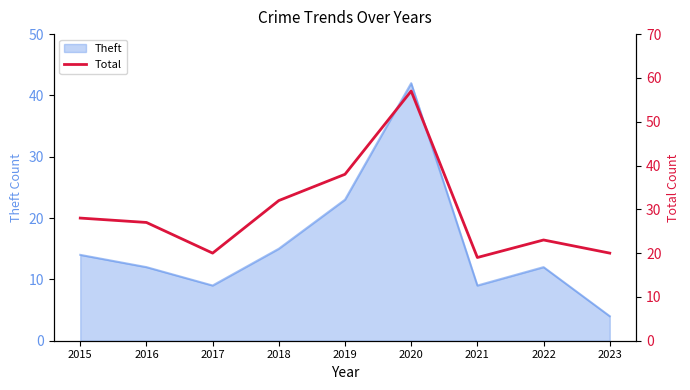

List the labels in order of value, smallest first.

2021, 2017, 2023, 2022, 2016, 2015, 2018, 2019, 2020